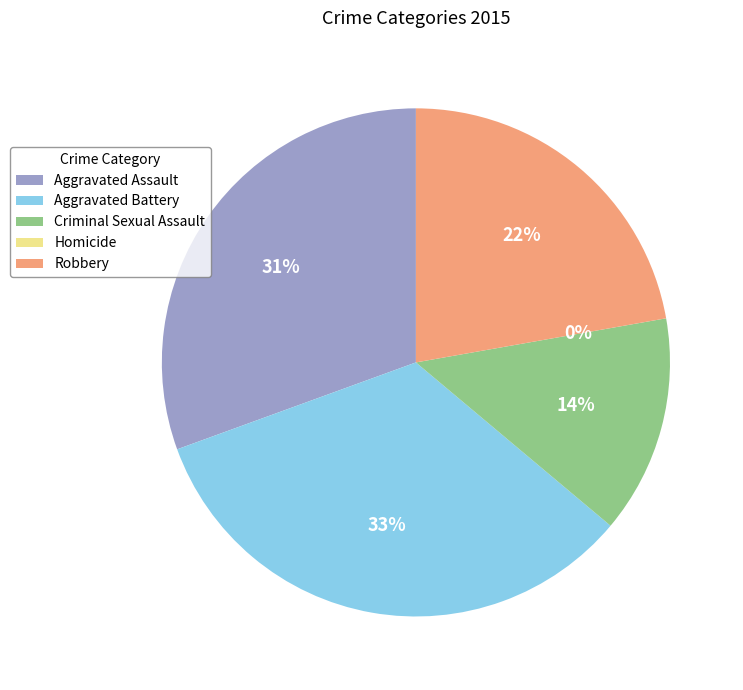

Is it true that Robbery is 31% of the pie?

False